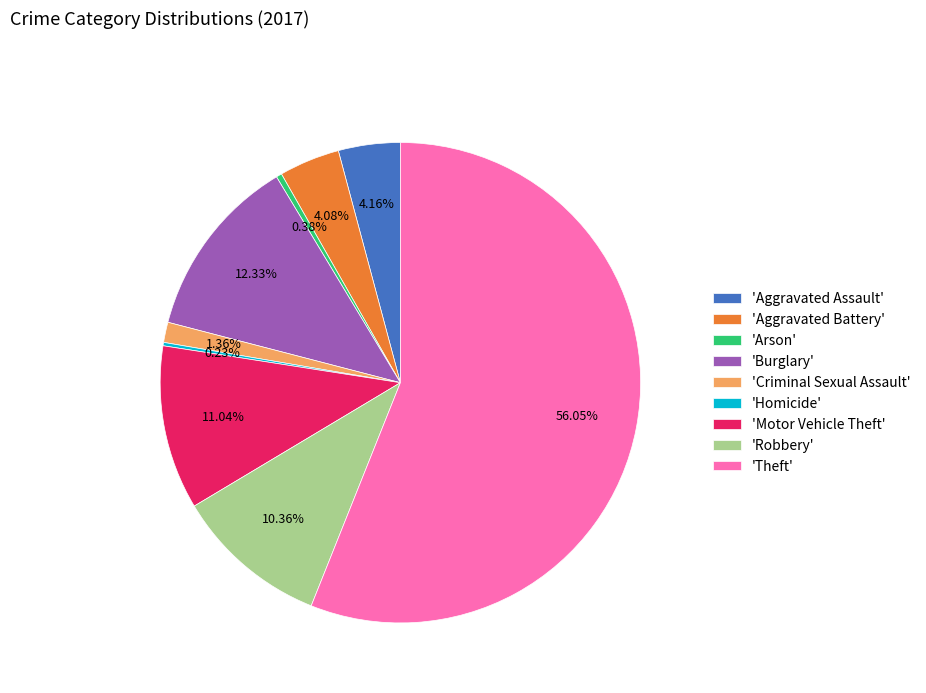

Is there a majority slice in this chart?

Yes